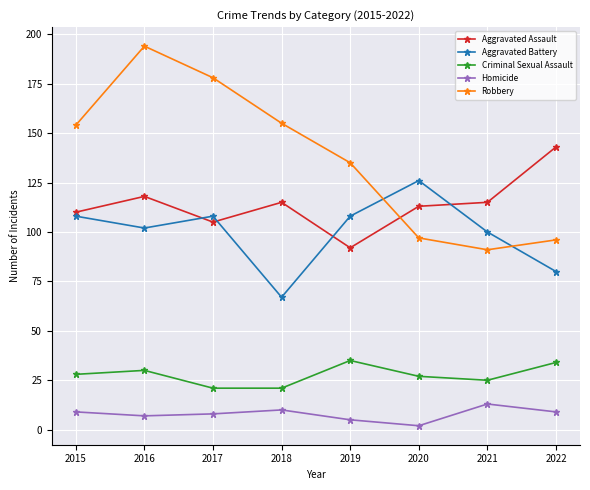

True or false: Criminal Sexual Assault and Aggravated Assault intersect in this chart.

False